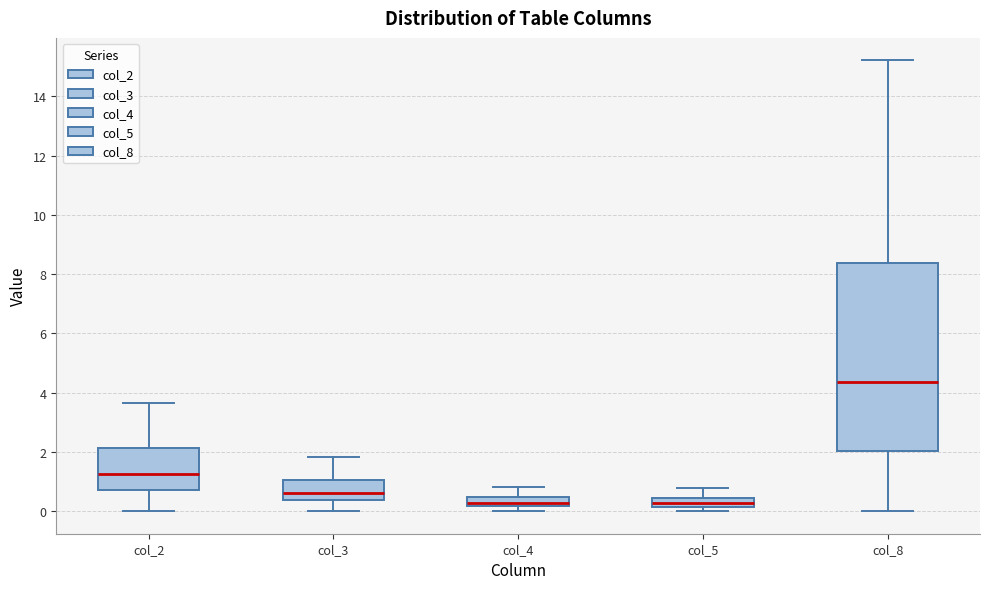

Which box has the highest median line?

col_8